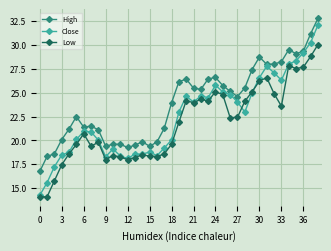

What is the minimum value shown in the chart?

14.1